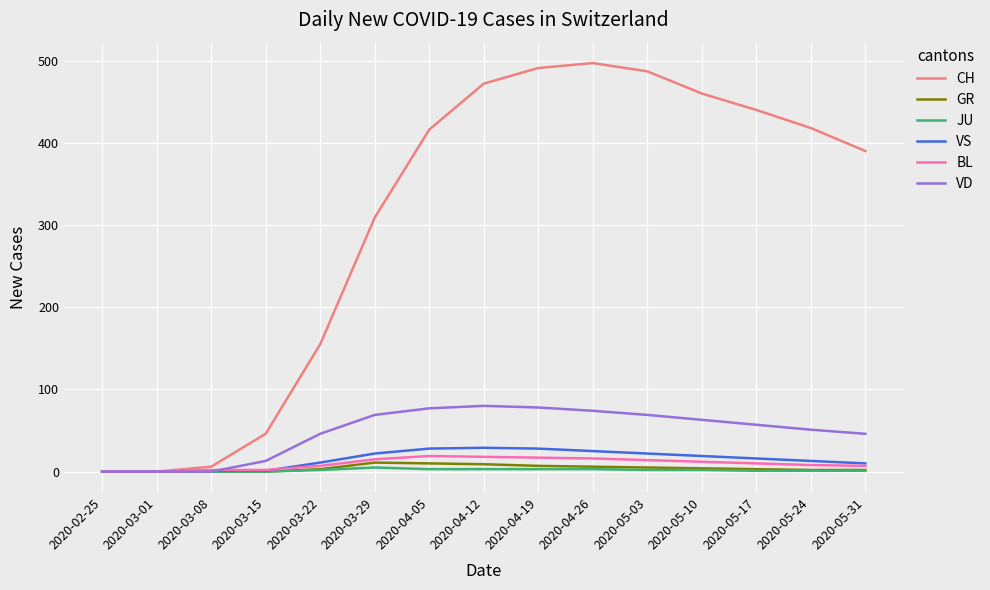

Which series has the largest total across all categories?

CH